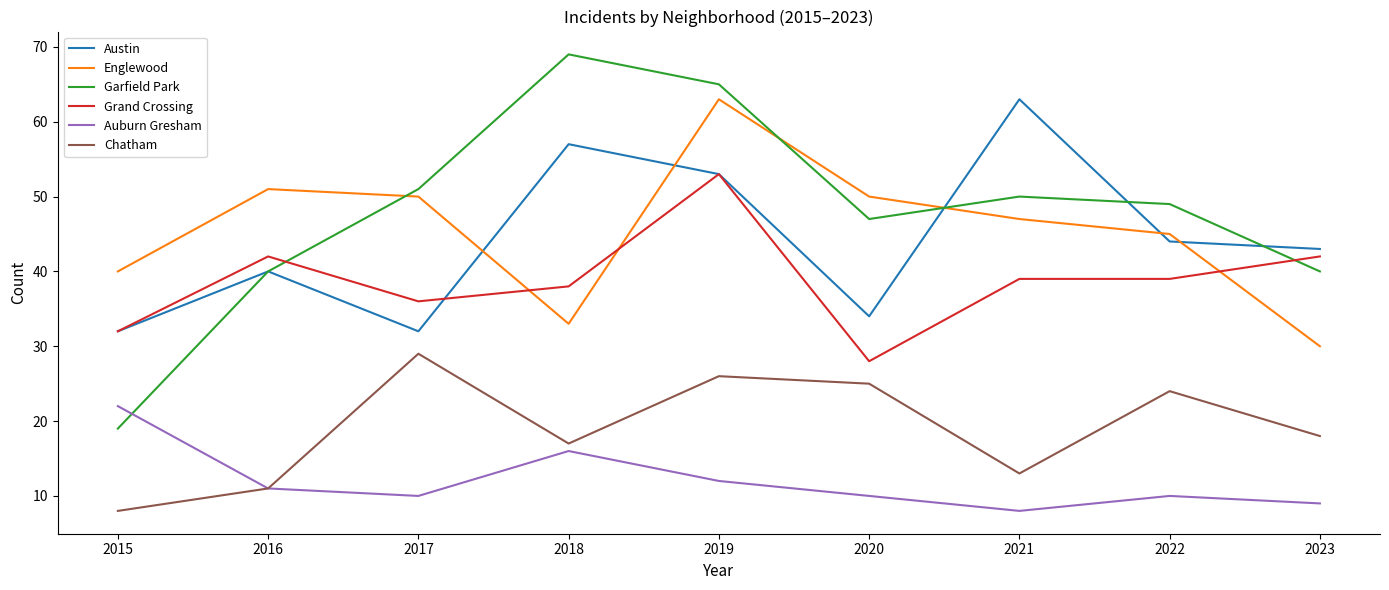

Reading left to right, extract all data points from this chart.

Austin: 32	40	32	57	53	34	63	44	43
Englewood: 40	51	50	33	63	50	47	45	30
Garfield Park: 19	40	51	69	65	47	50	49	40
Grand Crossing: 32	42	36	38	53	28	39	39	42
Auburn Gresham: 22	11	10	16	12	10	8	10	9
Chatham: 8	11	29	17	26	25	13	24	18